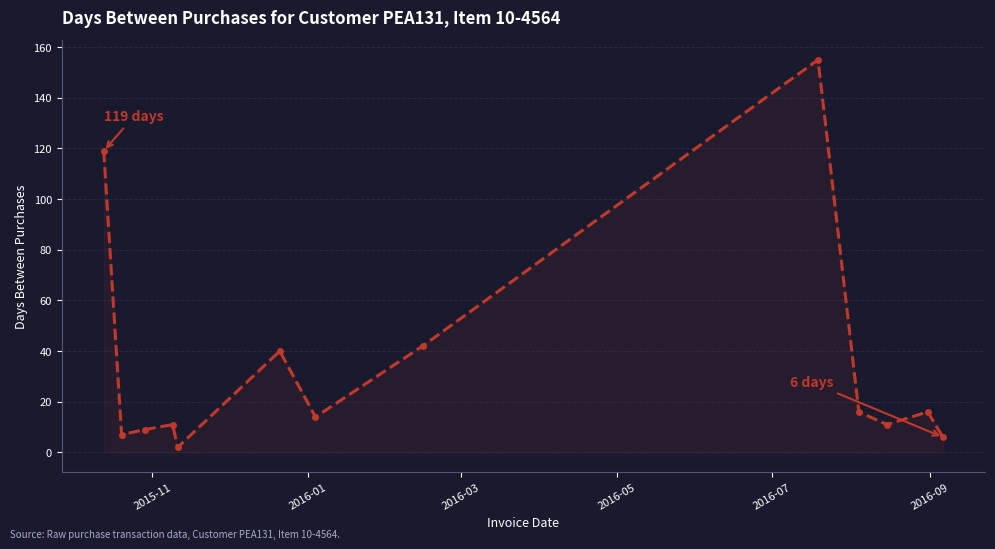

What is the maximum value shown in the chart?

155